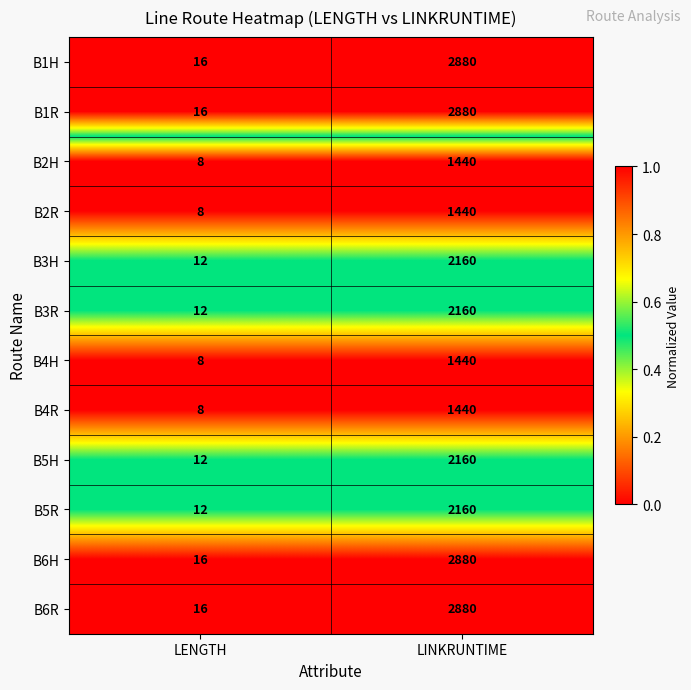

What is the minimum value for B2H?

8